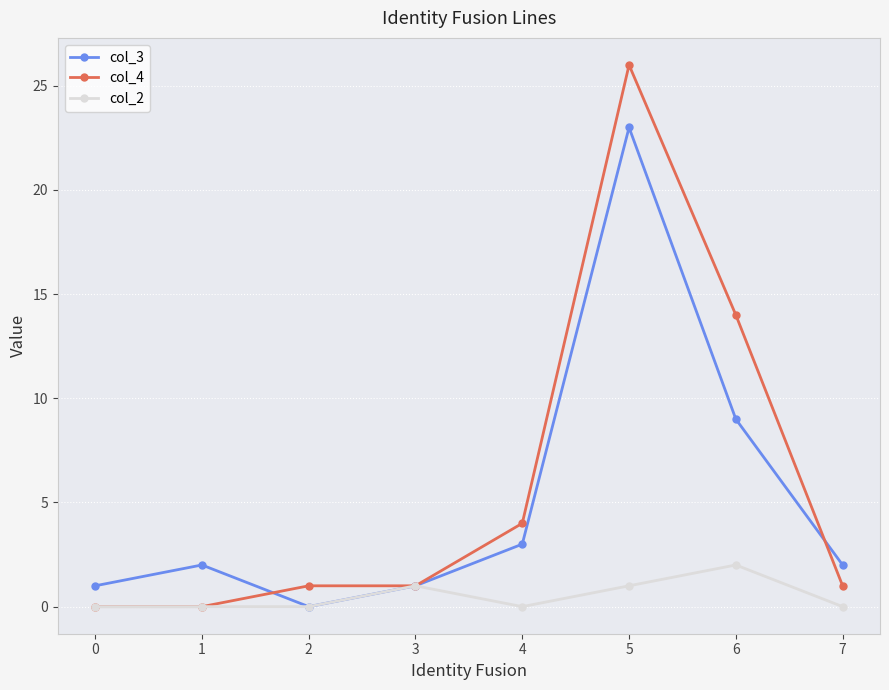

Between 4 and 5, which series saw the biggest shift?

col_4